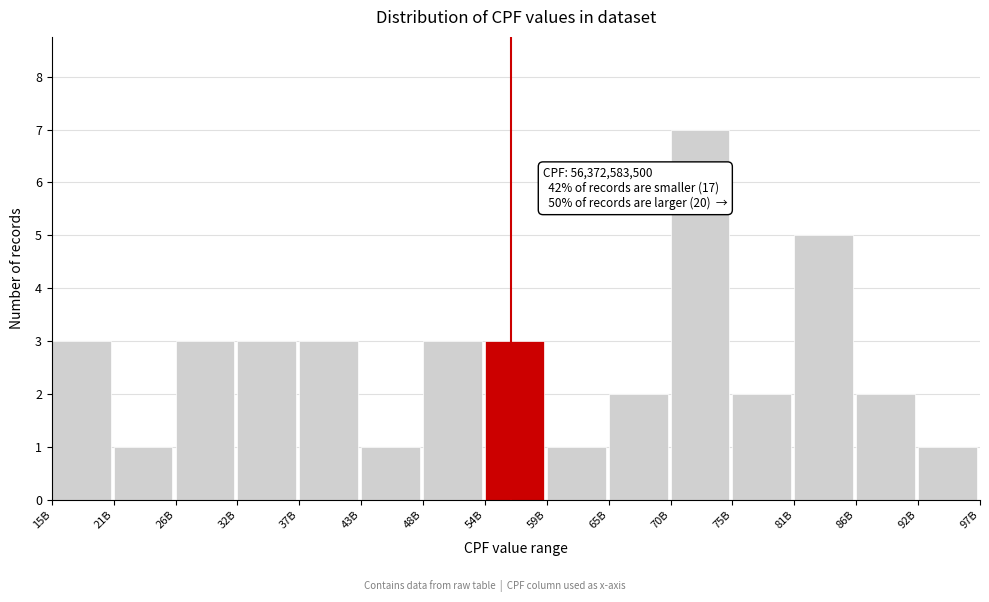

Reading left to right, transcribe all the data shown in this chart.

15B=3	21B=1	26B=3	32B=3	37B=3	43B=1	48B=3	54B=3	59B=1	65B=2	70B=7	75B=2	81B=5	86B=2	92B=1